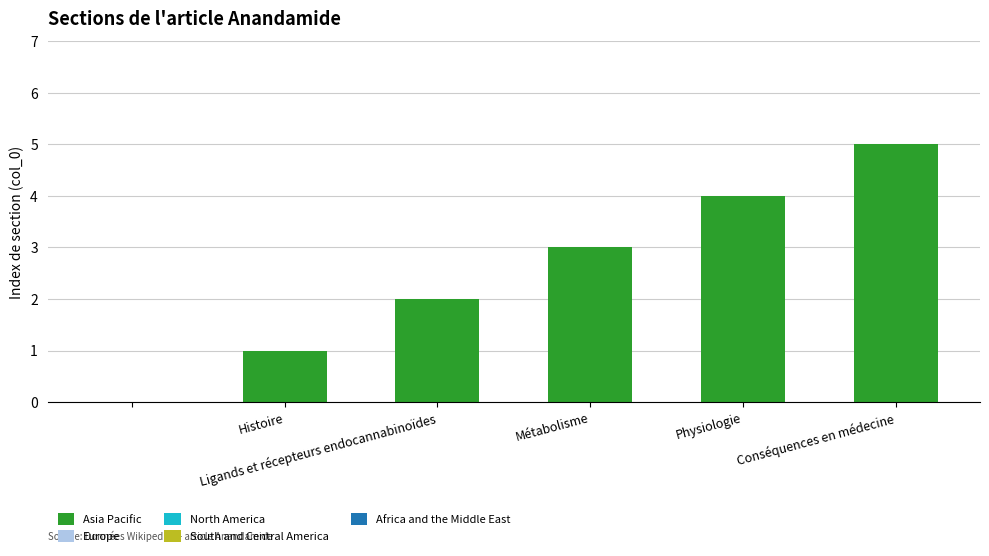

Are the bars grouped side by side (vs. stacked)?

No